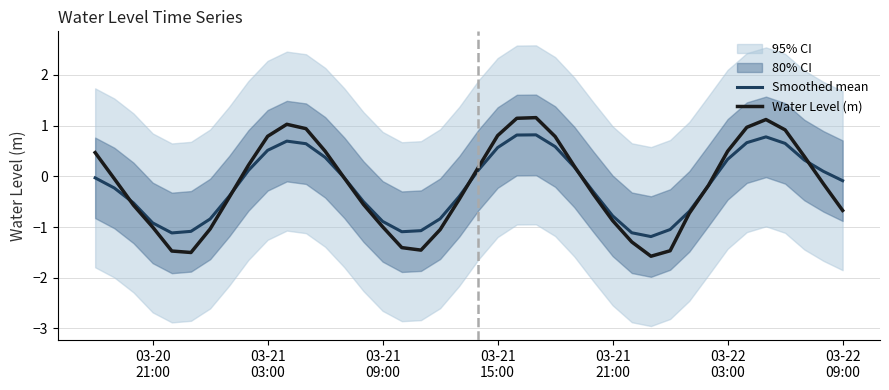

What is the maximum value for Water Level (m)?

1.2